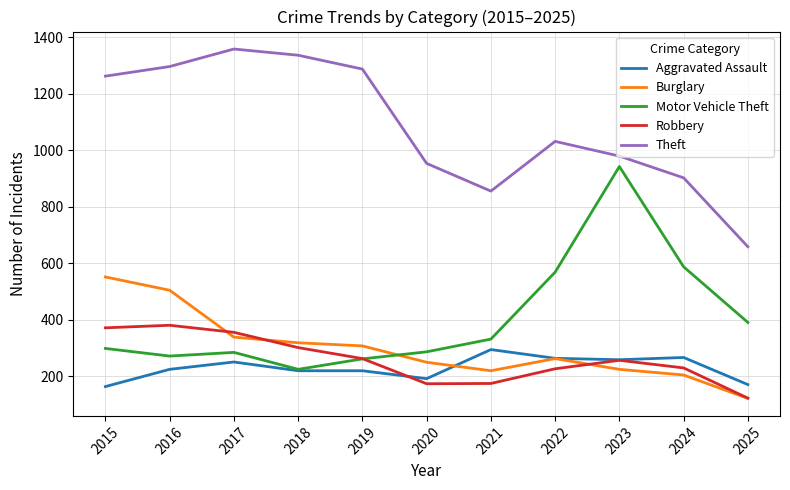

Rank the series by their maximum value, from lowest to highest.

Aggravated Assault, Robbery, Burglary, Motor Vehicle Theft, Theft